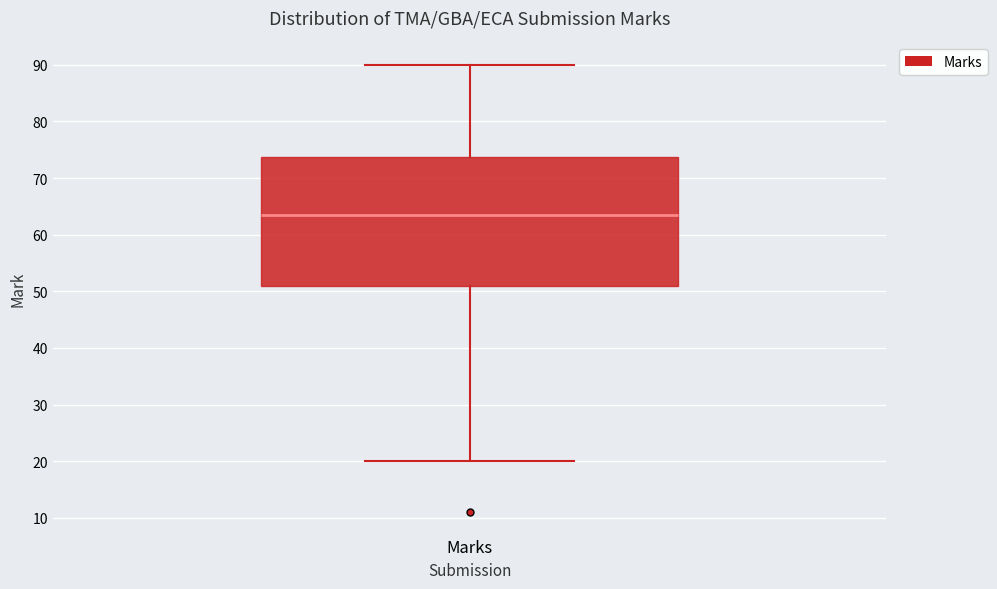

Where does the lower whisker of the box for Marks end on the y-axis? The values are not printed on the chart, so give them approximately, as read against the axis.

20